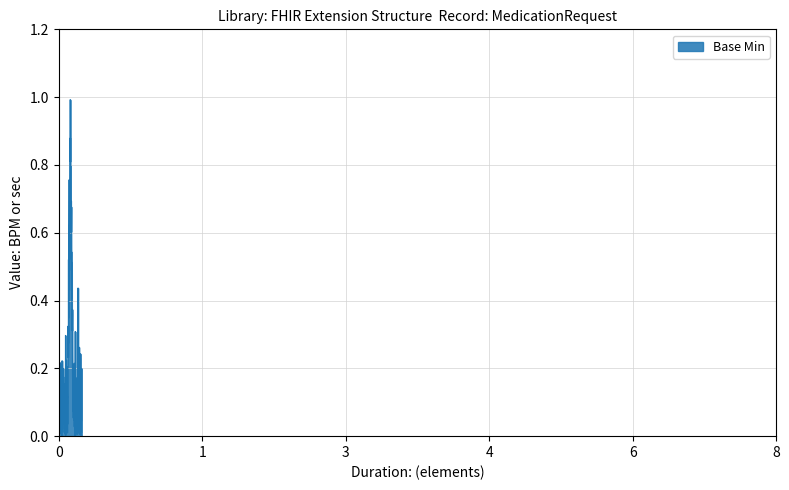

What is the difference between the maximum and minimum values?

1.0